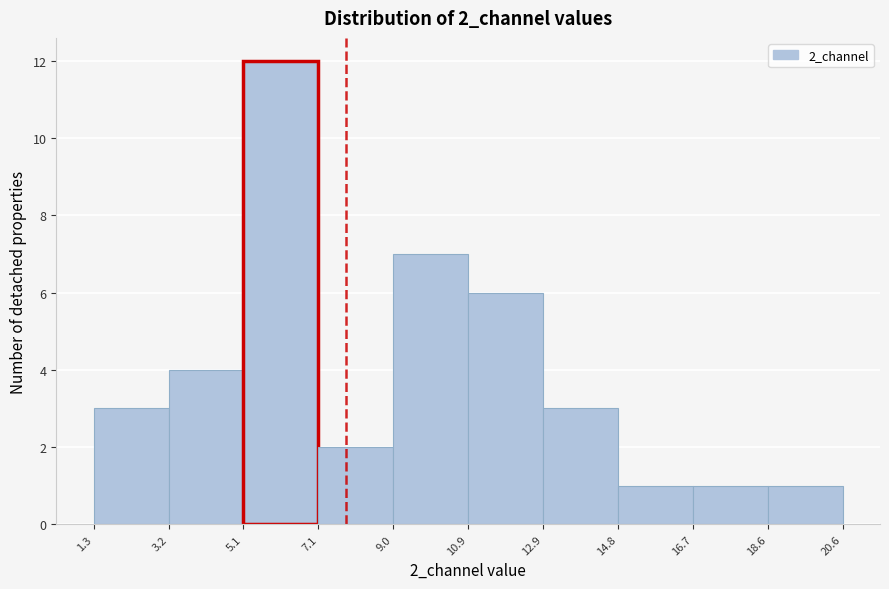

Reading left to right, list every bar in this chart as the range it spans on the x-axis followed by its height. The values are not printed on the chart, so give them approximately, as read against the axis.

1.3 to 3.2: 3
3.2 to 5.1: 4
5.1 to 7.1: 12
7.1 to 9.0: 2
9.0 to 10.9: 7
10.9 to 12.9: 6
12.9 to 14.8: 3
14.8 to 16.7: 1
16.7 to 18.6: 1
18.6 to 20.6: 1